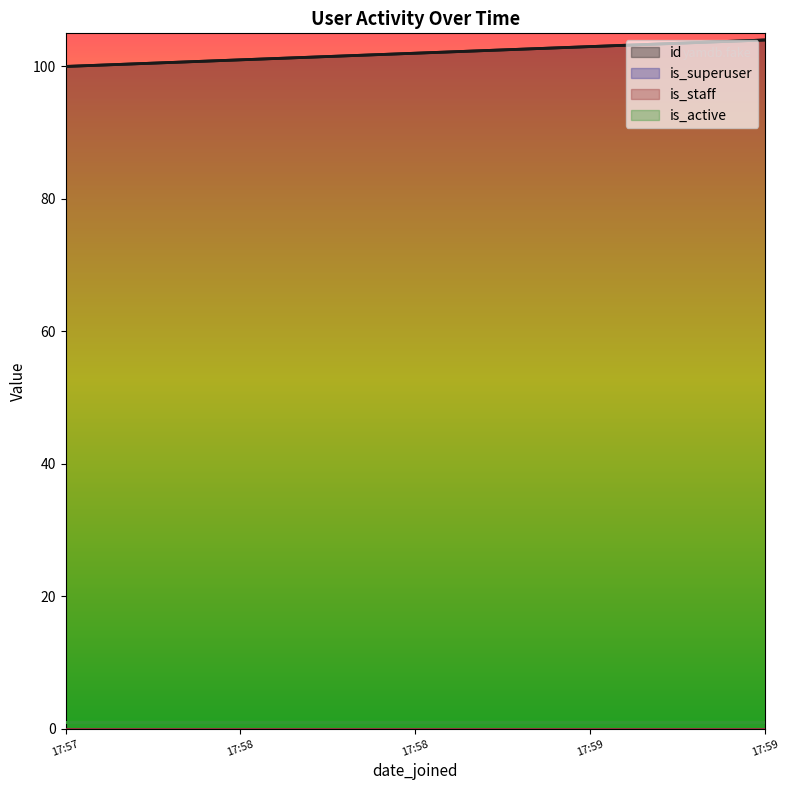

Rank the series by their maximum value, from highest to lowest.

id, is_active, is_superuser, is_staff